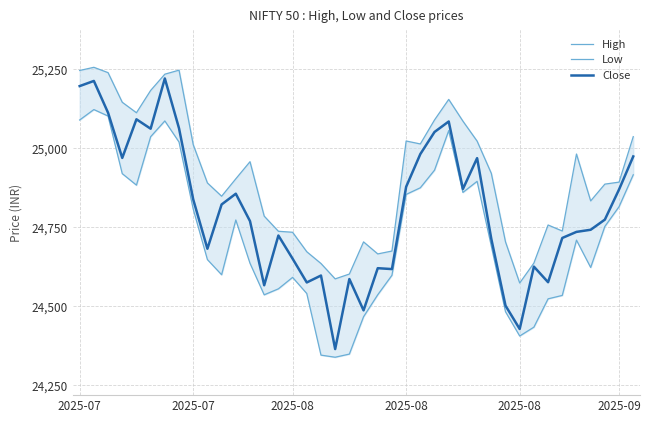

At which category does the chart reach its peak across all series?

2025-07